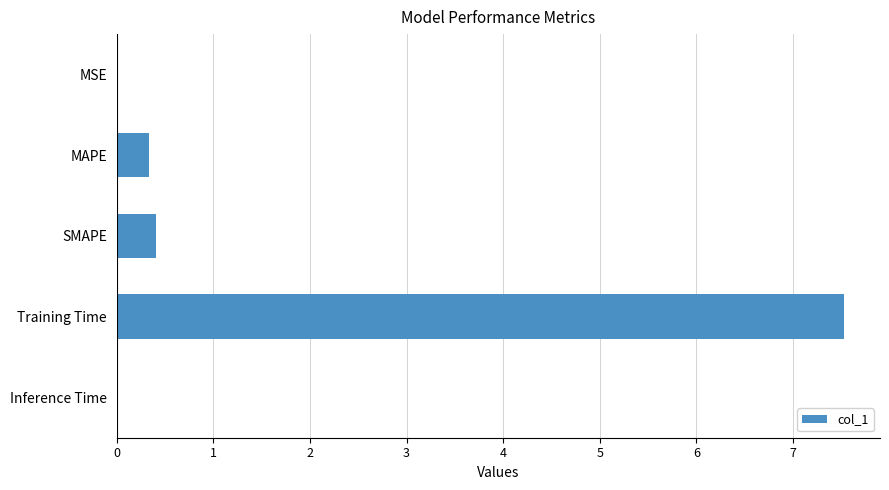

What is the sum of all values?

8.3